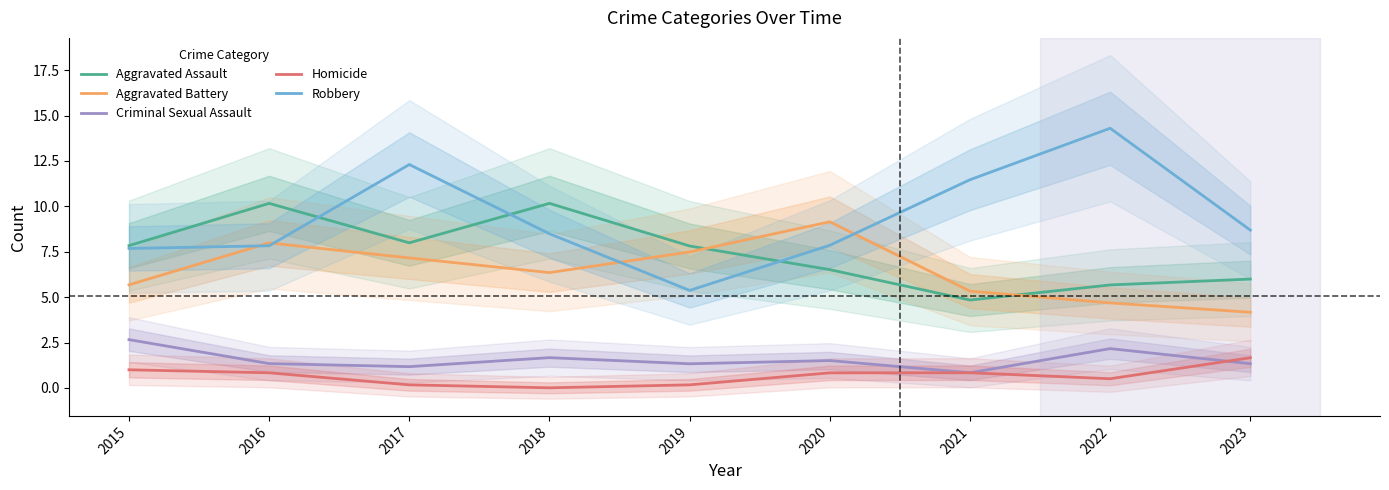

Count the number of data series in this chart.

5